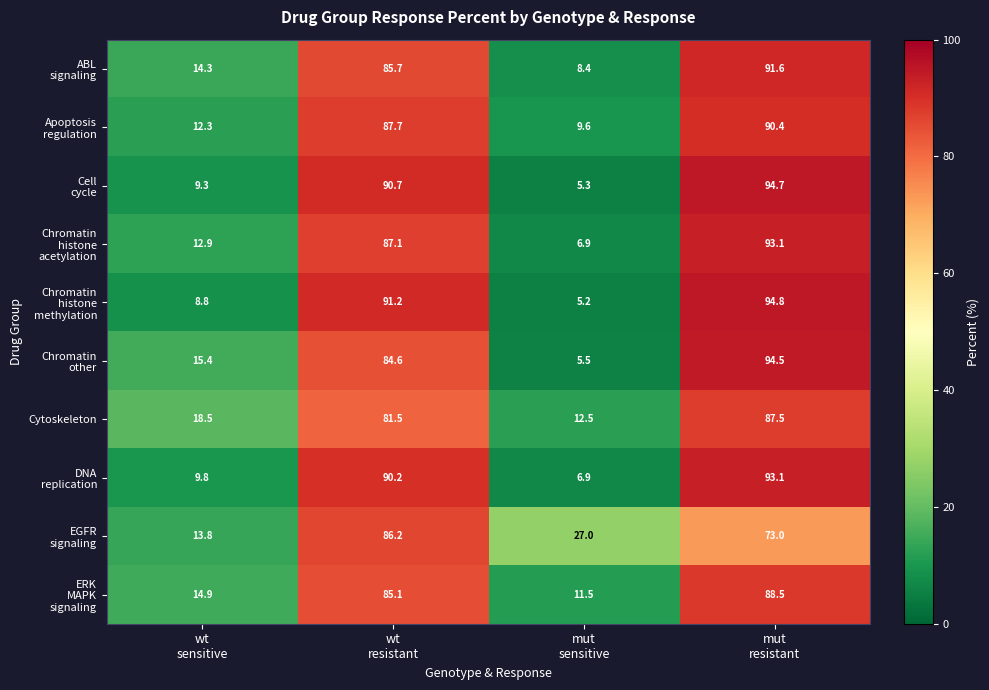

What is the sum of all Cytoskeleton values?

200.0